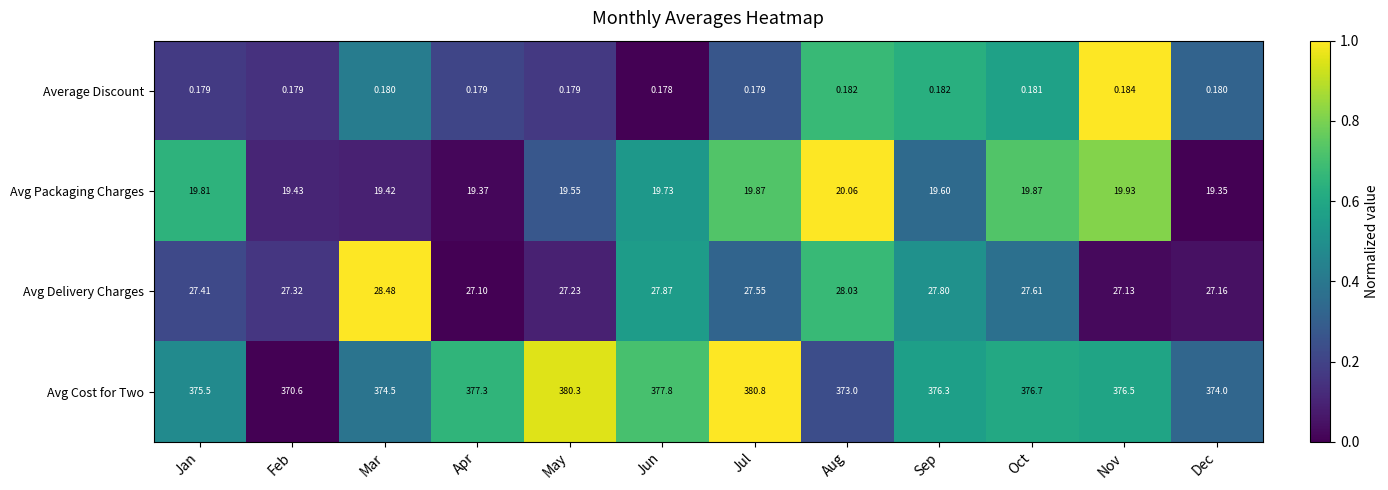

Which series has the largest range (max minus min)?

Avg Cost for Two